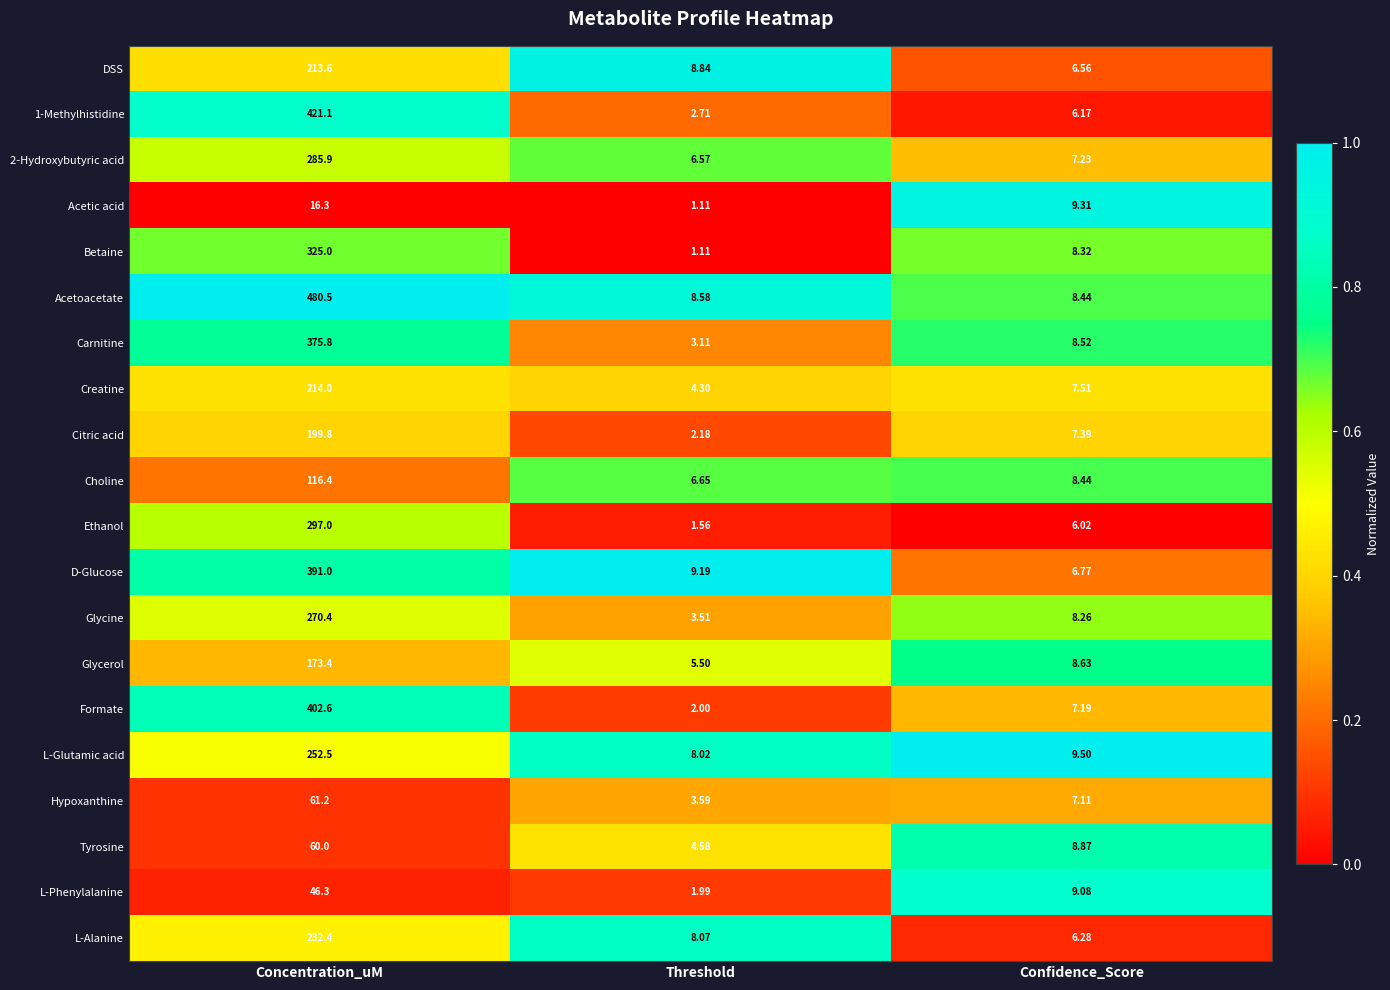

At which label does 2-Hydroxybutyric acid reach its minimum?

Threshold